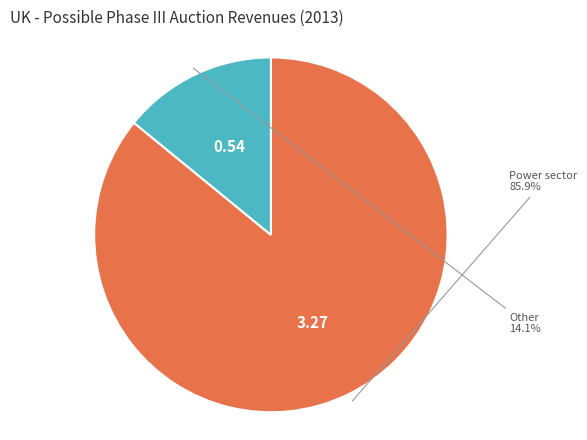

Does any single category account for the majority?

Yes